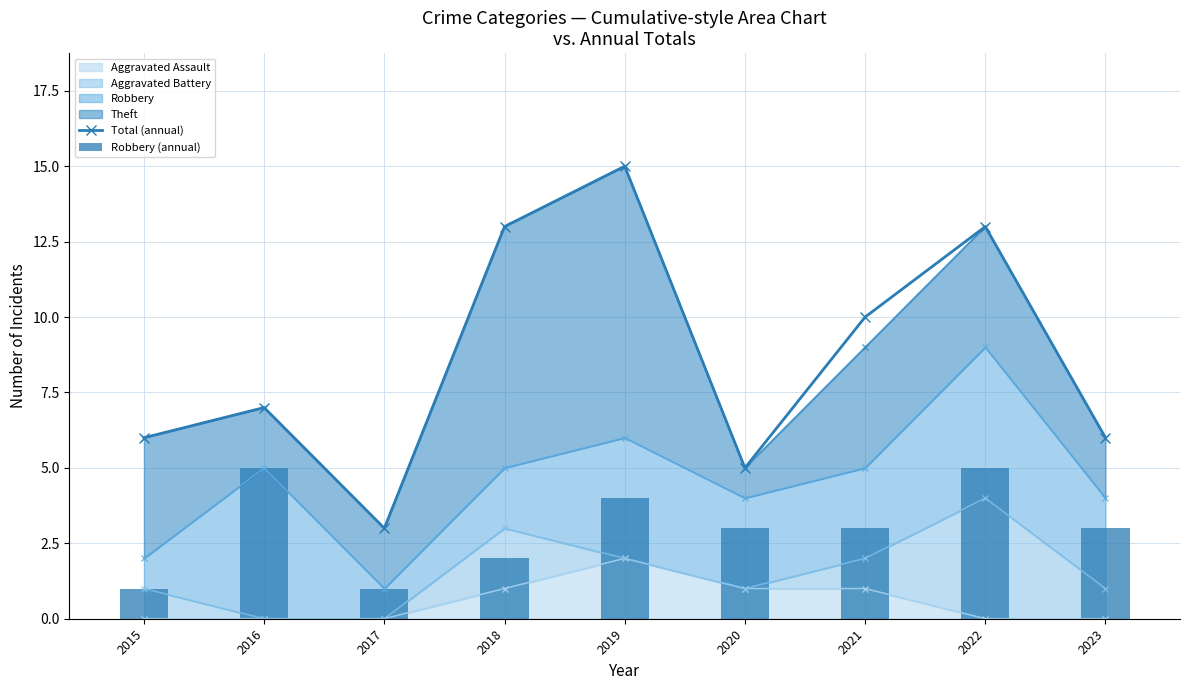

At how many categories does at least one series exceed 7?

4